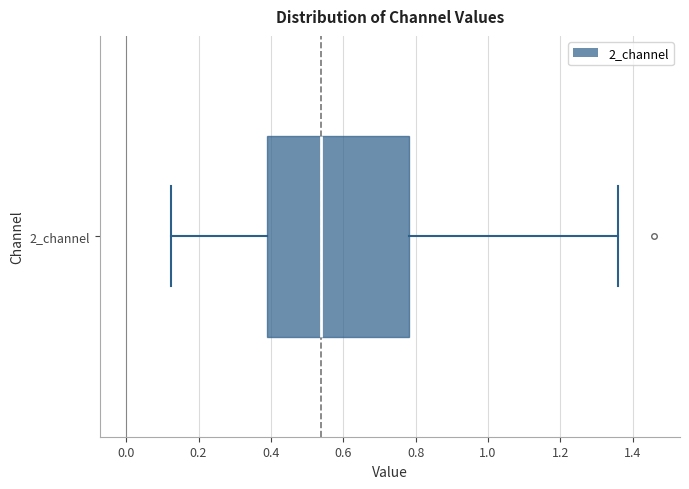

Where does the left whisker of the box for 2_channel end on the x-axis? The values are not printed on the chart, so give them approximately, as read against the axis.

0.12